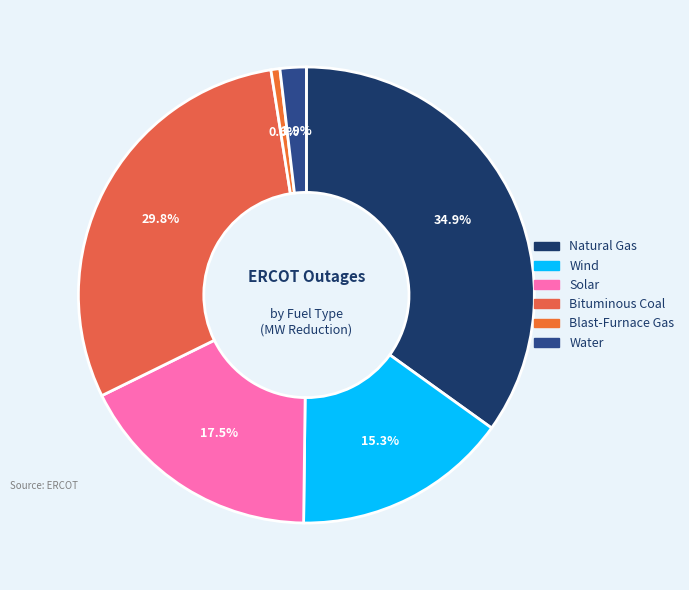

What is the smallest slice in the pie chart?

Blast-Furnace Gas